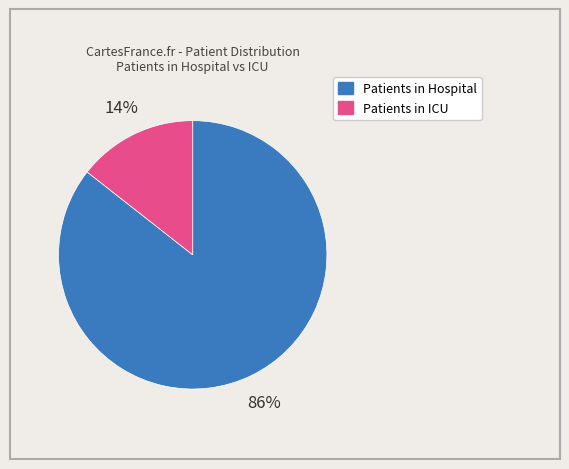

To the nearest percent, what is the average slice percentage?

50%